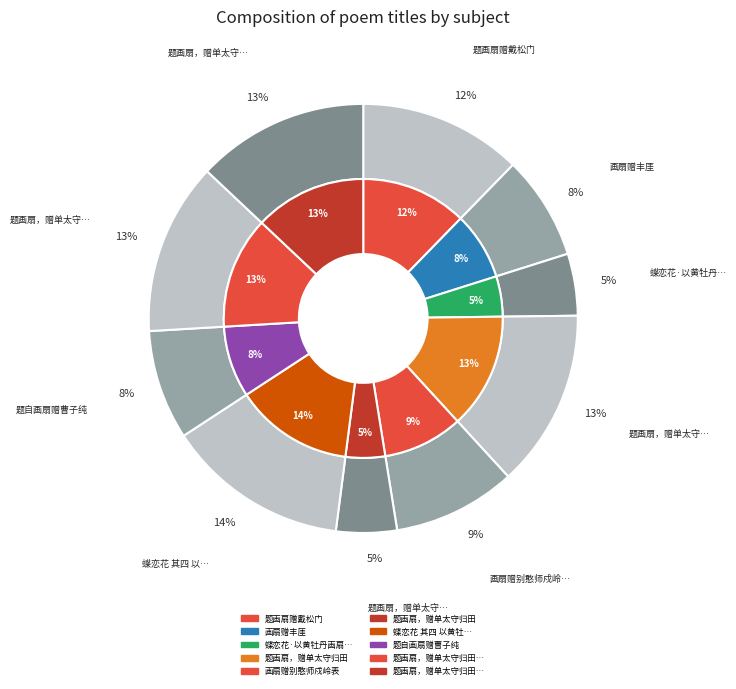

What is the ratio of the value at 画扇赠别憨师戍岭表 to the value at 题画扇，赠单太守归田?

0.7